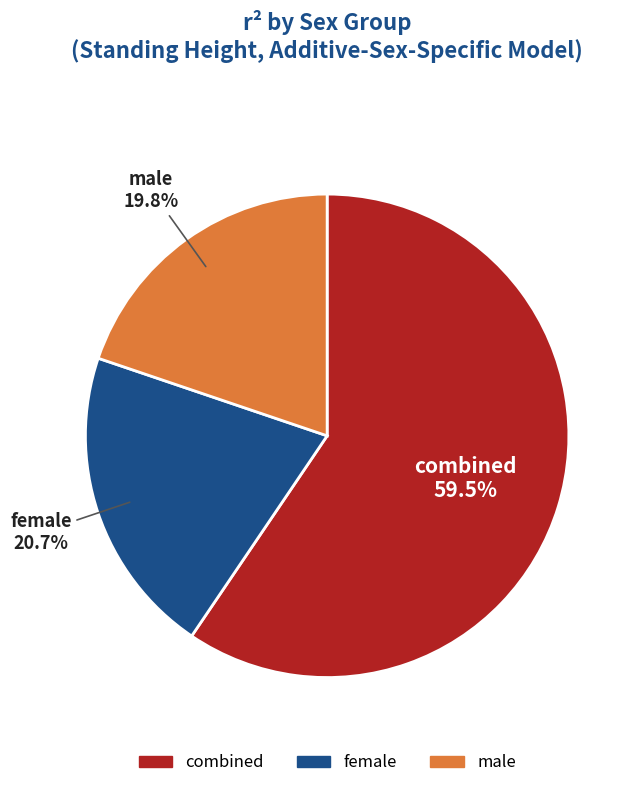

Is there a majority slice in this chart?

Yes